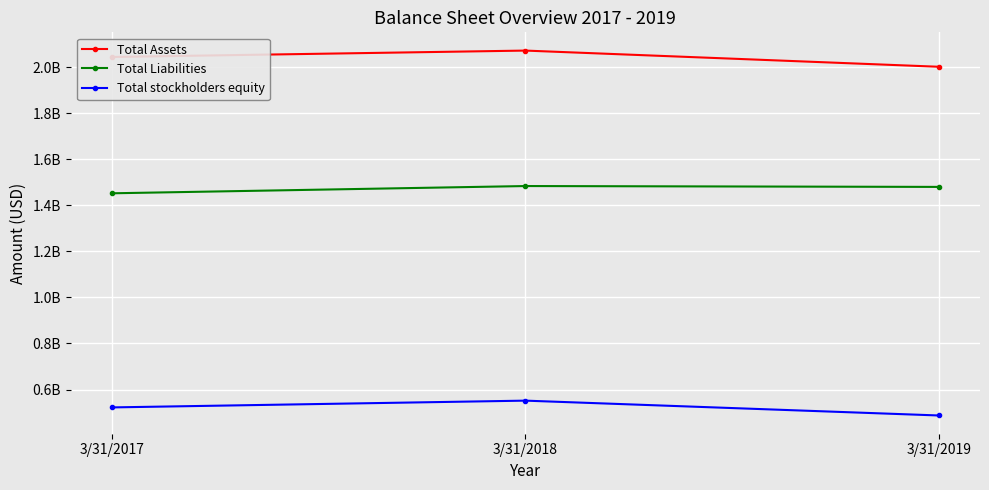

Reading right to left, list all the values displayed in this chart.

Total Assets: 3/31/2019=2001704000	3/31/2018=2071972000	3/31/2017=2044183000
Total Liabilities: 3/31/2019=1479980000	3/31/2018=1483719000	3/31/2017=1452250000
Total stockholders equity: 3/31/2019=487431000	3/31/2018=551885000	3/31/2017=522469000